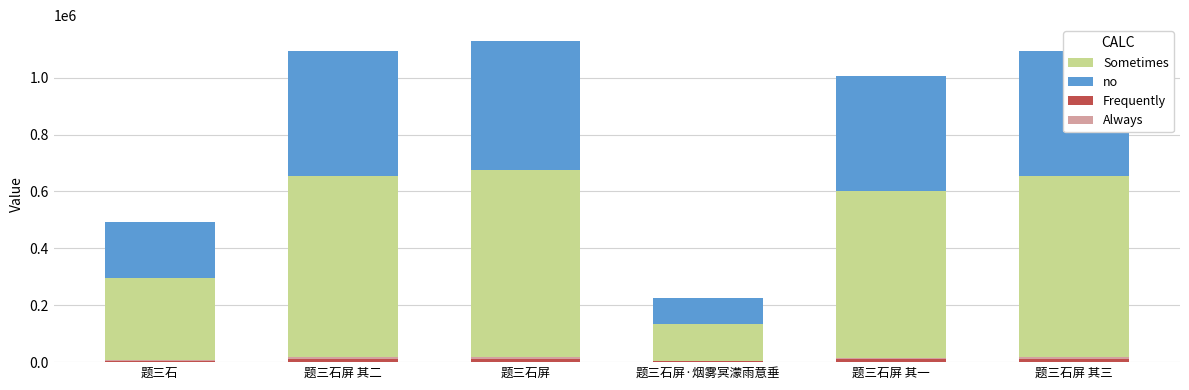

List the series in order of their peak value, highest first.

Sometimes, no, Frequently, Always